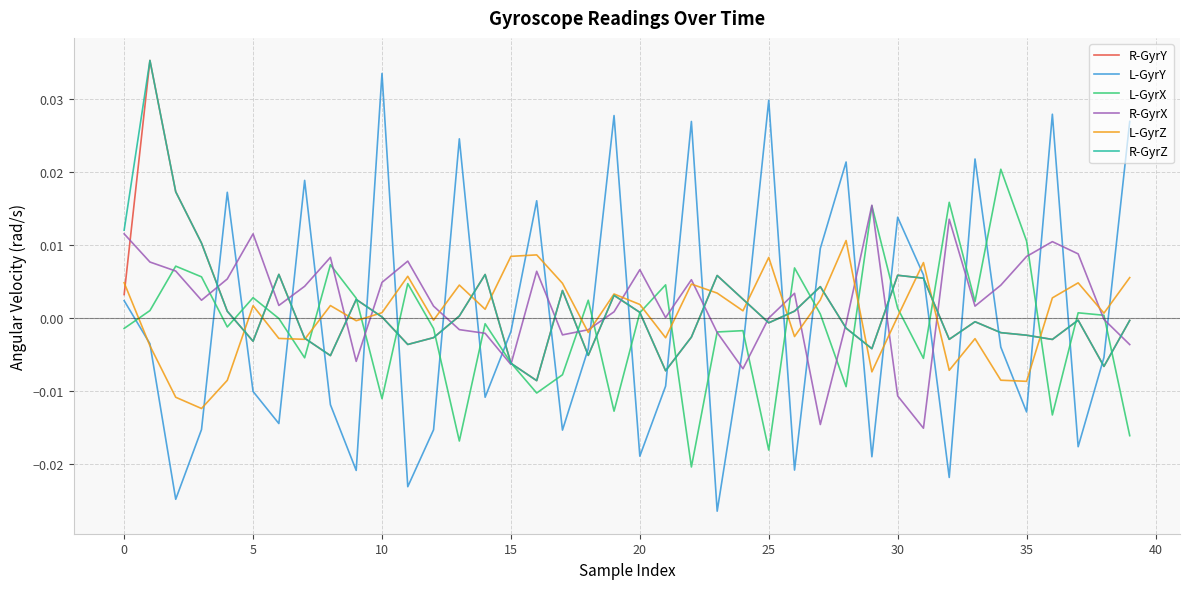

Which series has the widest spread of values?

L-GyrY